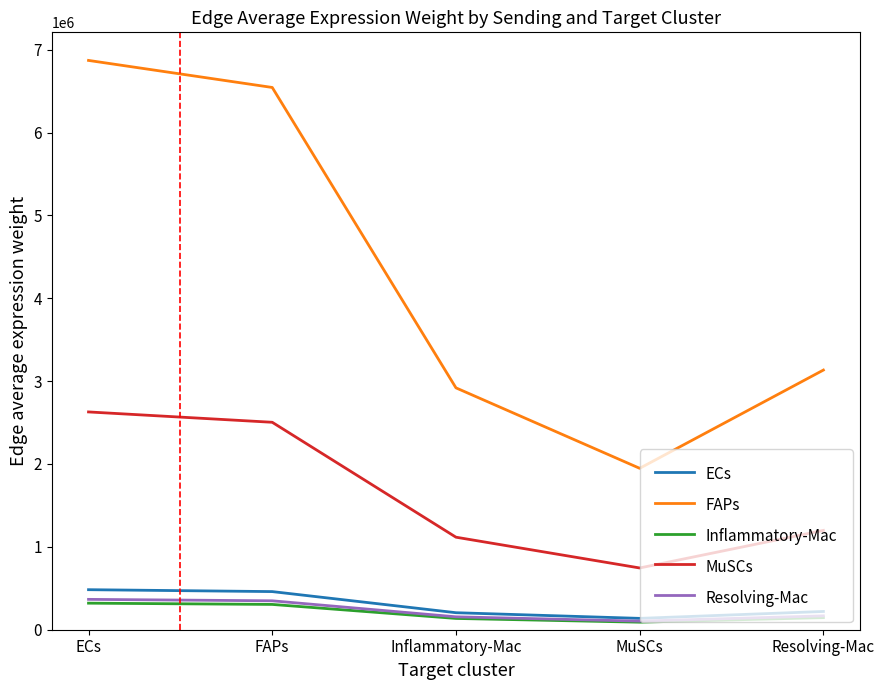

What is the total value across all series at Inflammatory-Mac?

4532465.2